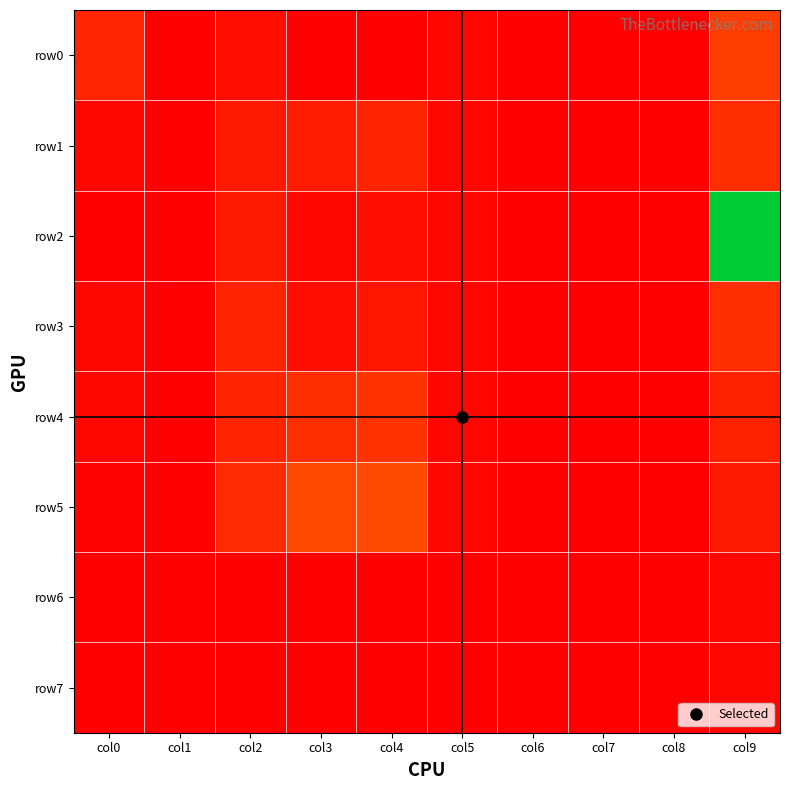

Reading left to right, what are all the values shown in this chart?

row0: col0=0.1	col1=0.0	col2=0.0	col3=0.0	col4=0.0	col5=0.0	col6=0.0	col7=0.0	col8=0.0	col9=0.2
row1: col0=0.0	col1=0.0	col2=0.1	col3=0.1	col4=0.1	col5=0.0	col6=0.0	col7=0.0	col8=0.0	col9=0.1
row2: col0=0.0	col1=0.0	col2=0.1	col3=0.0	col4=0.0	col5=0.0	col6=0.0	col7=0.0	col8=0.0	col9=1.0
row3: col0=0.0	col1=0.0	col2=0.1	col3=0.0	col4=0.1	col5=0.0	col6=0.0	col7=0.0	col8=0.0	col9=0.1
row4: col0=0.0	col1=0.0	col2=0.1	col3=0.1	col4=0.1	col5=0.0	col6=0.0	col7=0.0	col8=0.0	col9=0.1
row5: col0=0.0	col1=0.0	col2=0.1	col3=0.2	col4=0.2	col5=0.0	col6=0.0	col7=0.0	col8=0.0	col9=0.1
row6: col0=0.0	col1=0.0	col2=0.0	col3=0.0	col4=0.0	col5=0.0	col6=0.0	col7=0.0	col8=0.0	col9=0.0
row7: col0=0.0	col1=0.0	col2=0.0	col3=0.0	col4=0.0	col5=0.0	col6=0.0	col7=0.0	col8=0.0	col9=0.0